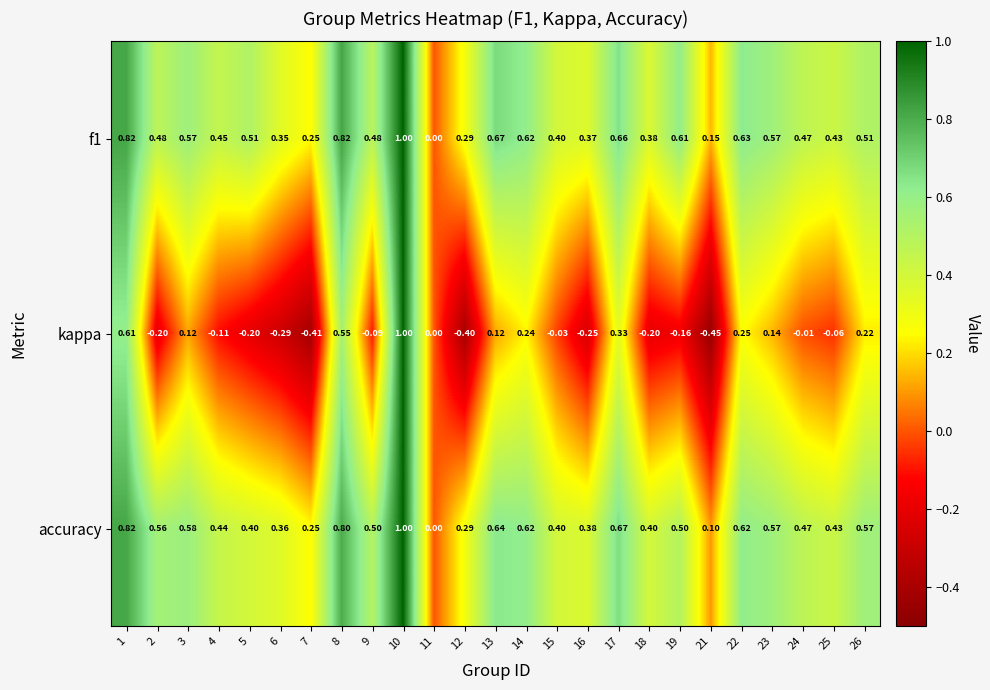

Which series changed the most between 8 and 15?

kappa